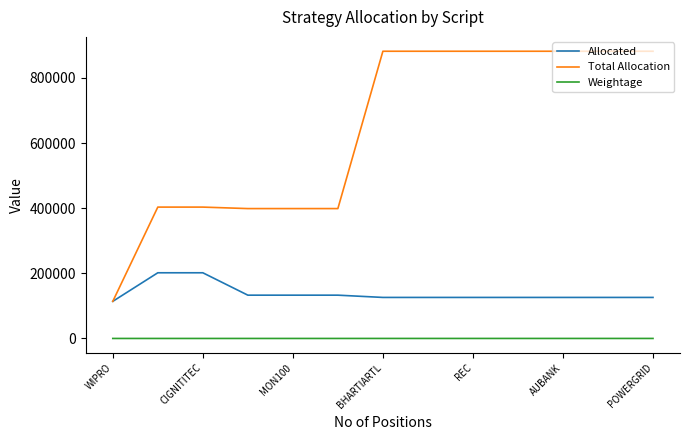

What is the difference between the maximum and minimum values in the Weightage series?

33.7